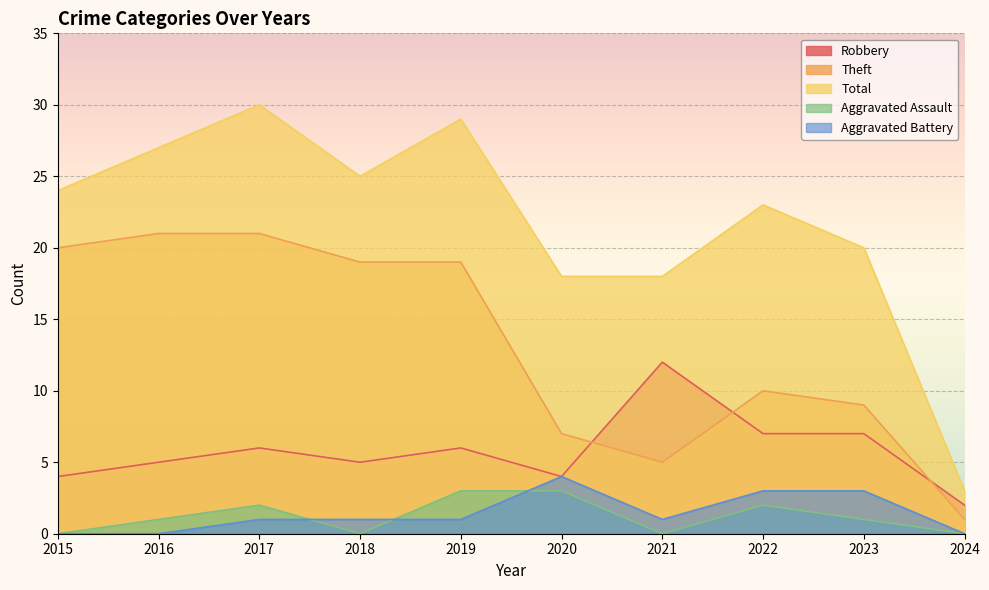

True or false: Aggravated Assault and Theft cross at least once.

False